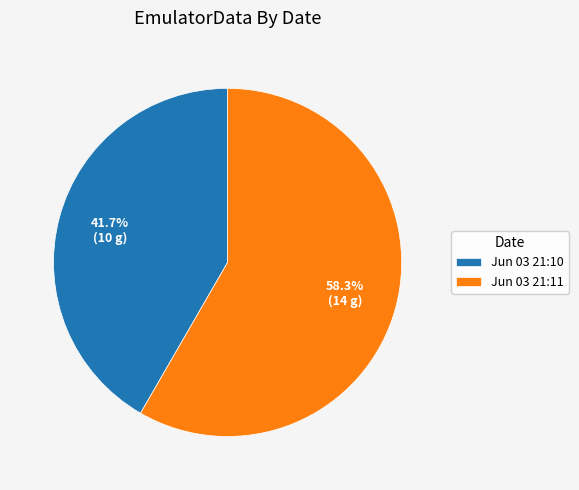

Between Jun 03 21:10 and Jun 03 21:11, which is larger?

Jun 03 21:11